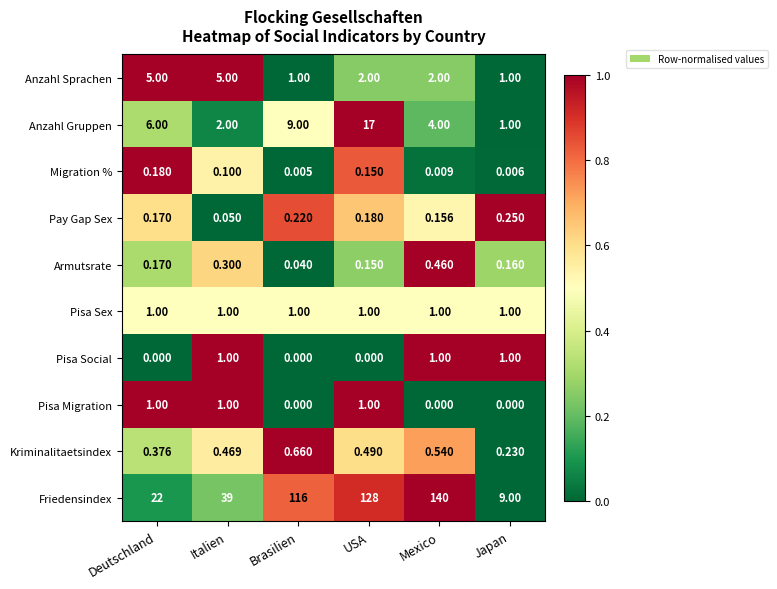

Where is Pay Gap Sex nearest to the value 0?

Italien